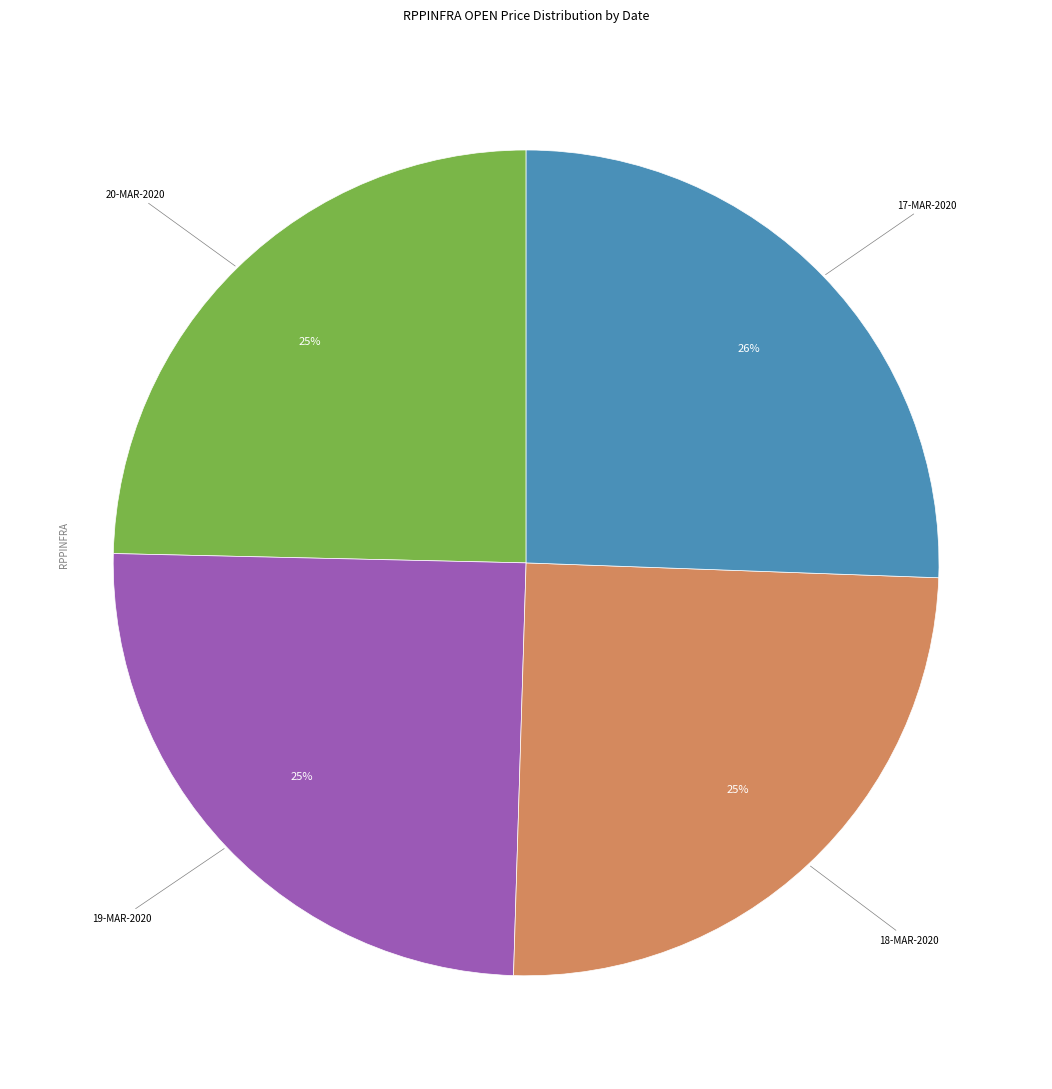

To the nearest percent, what is the average slice percentage?

25%